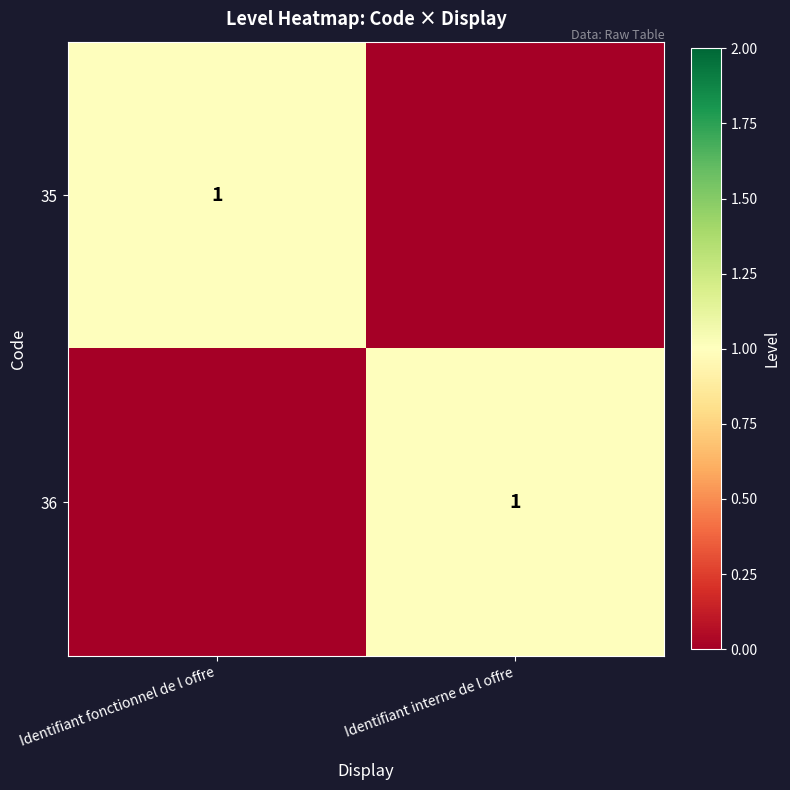

The 36 series shows 2 at Identifiant interne de l offre. True or false?

False